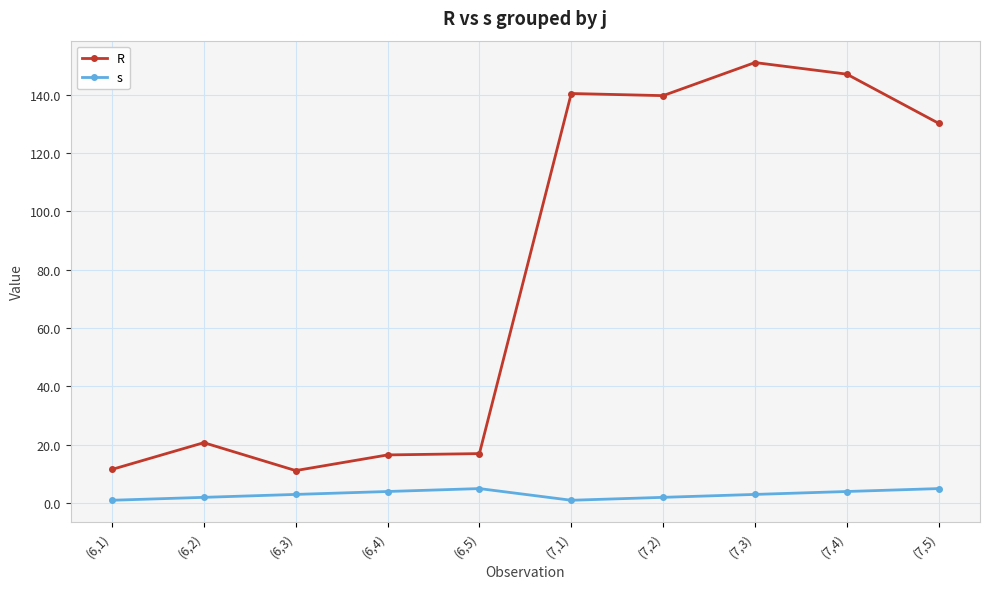

How many lines are shown in the chart?

2